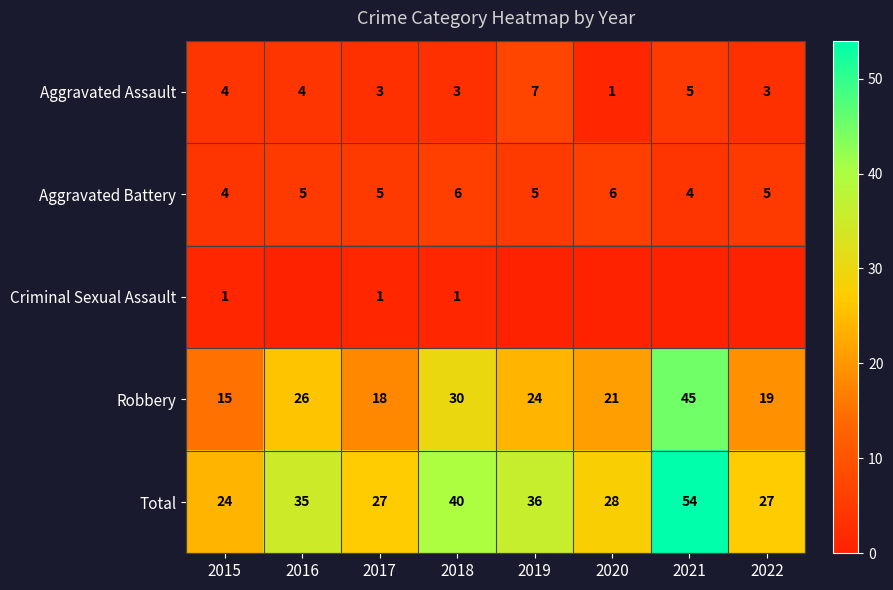

What is the approximate value of Robbery at 2017, to the nearest 5?

20